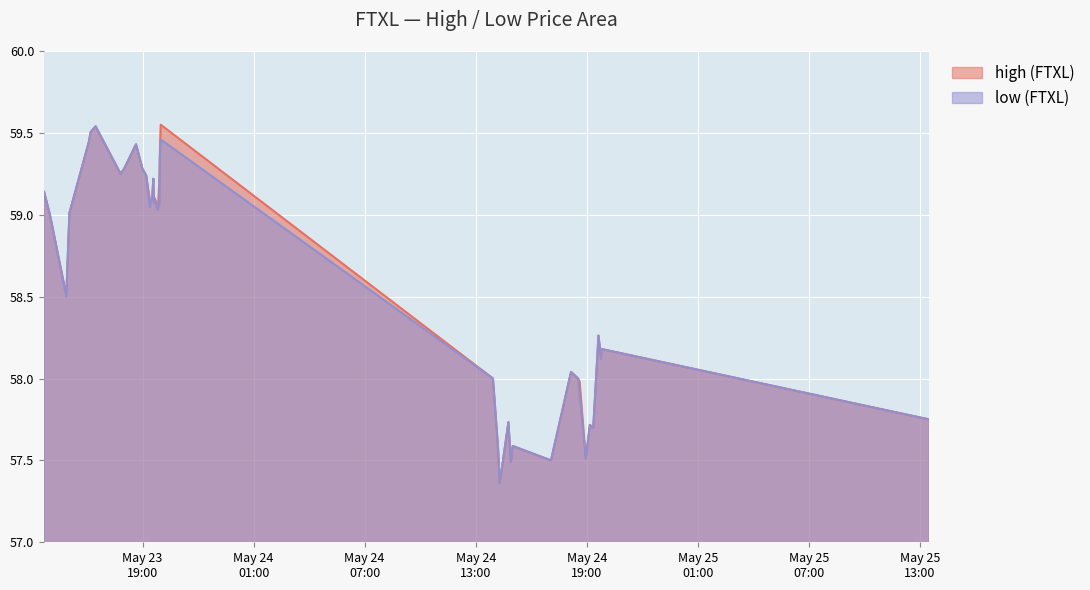

Where is the first local minimum for low?

2022-05-23 14:53:00